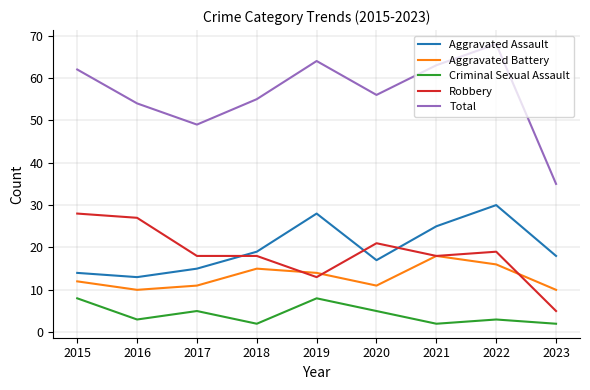

What is the sum of all Aggravated Battery values?

117